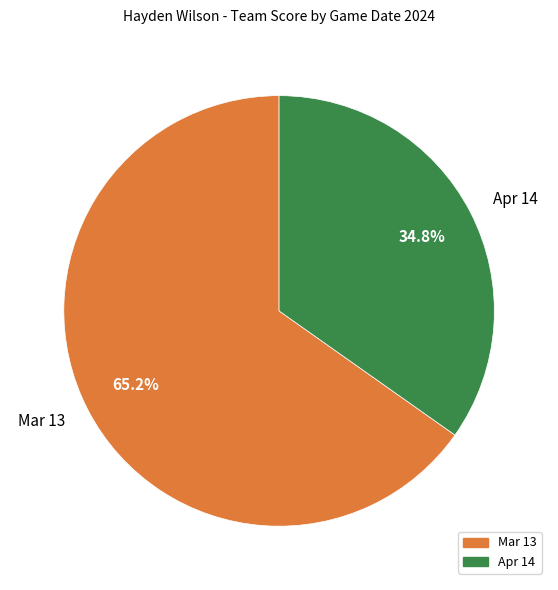

Which category has the biggest portion of the pie?

Mar 13